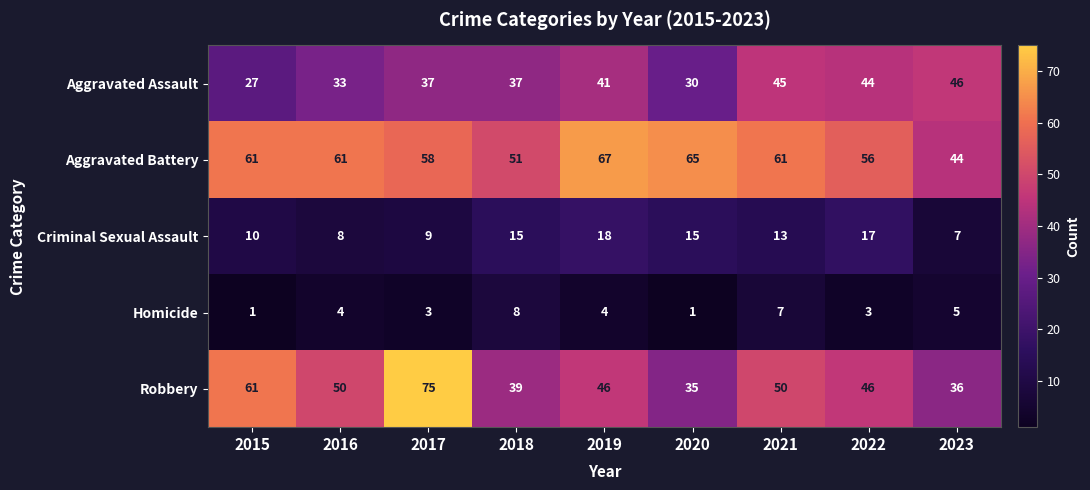

How many Homicide values are between 3 and 5?

5